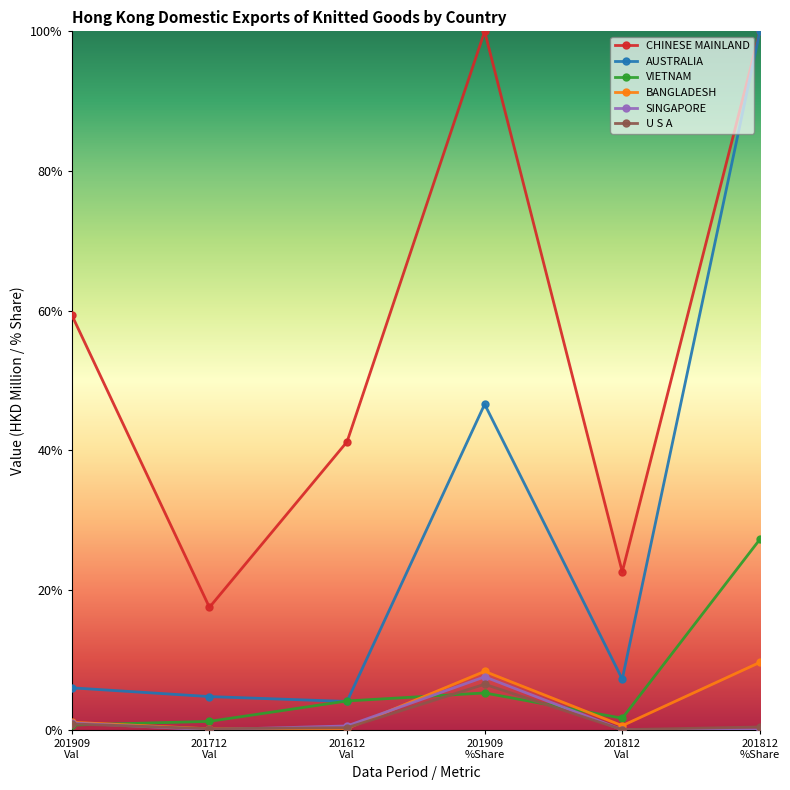

True or false: AUSTRALIA and BANGLADESH intersect in this chart.

False